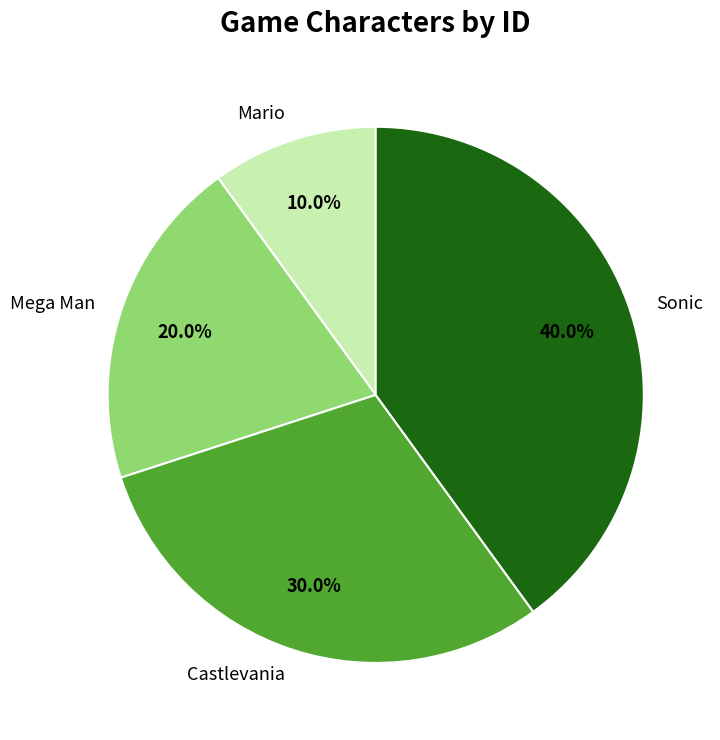

How many segments does this pie chart have?

4